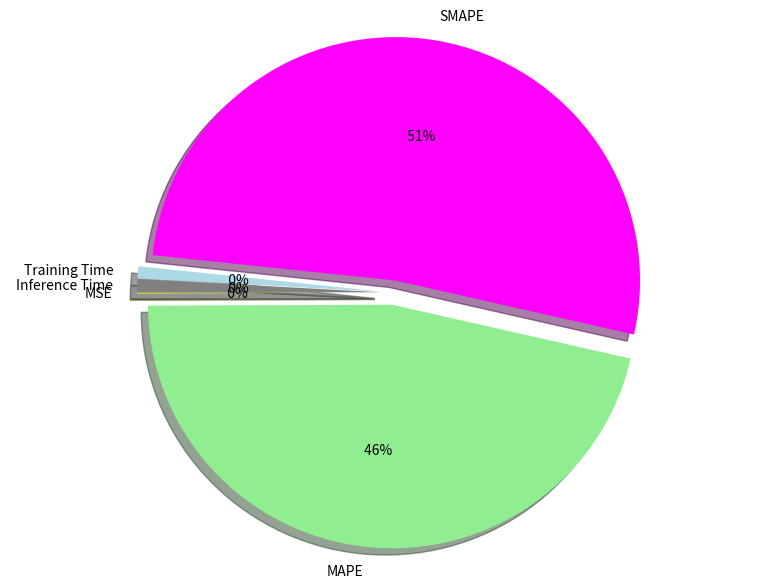

How many segments does this pie chart have?

5